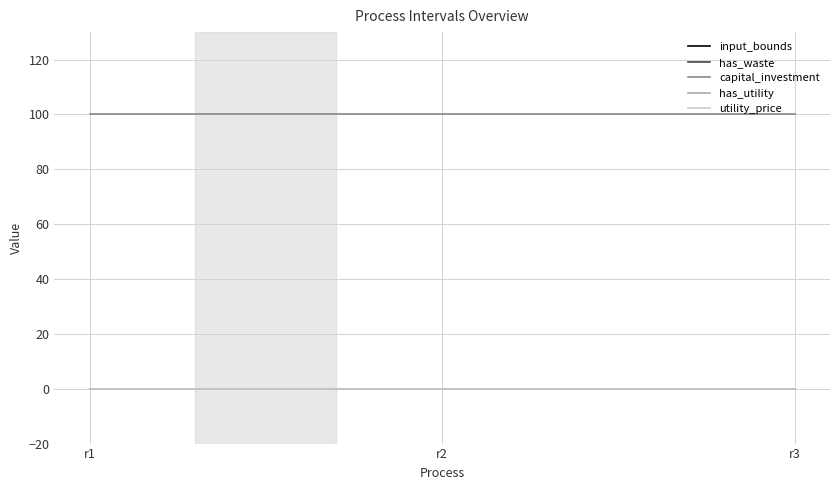

Does the chart have visible grid lines?

Yes